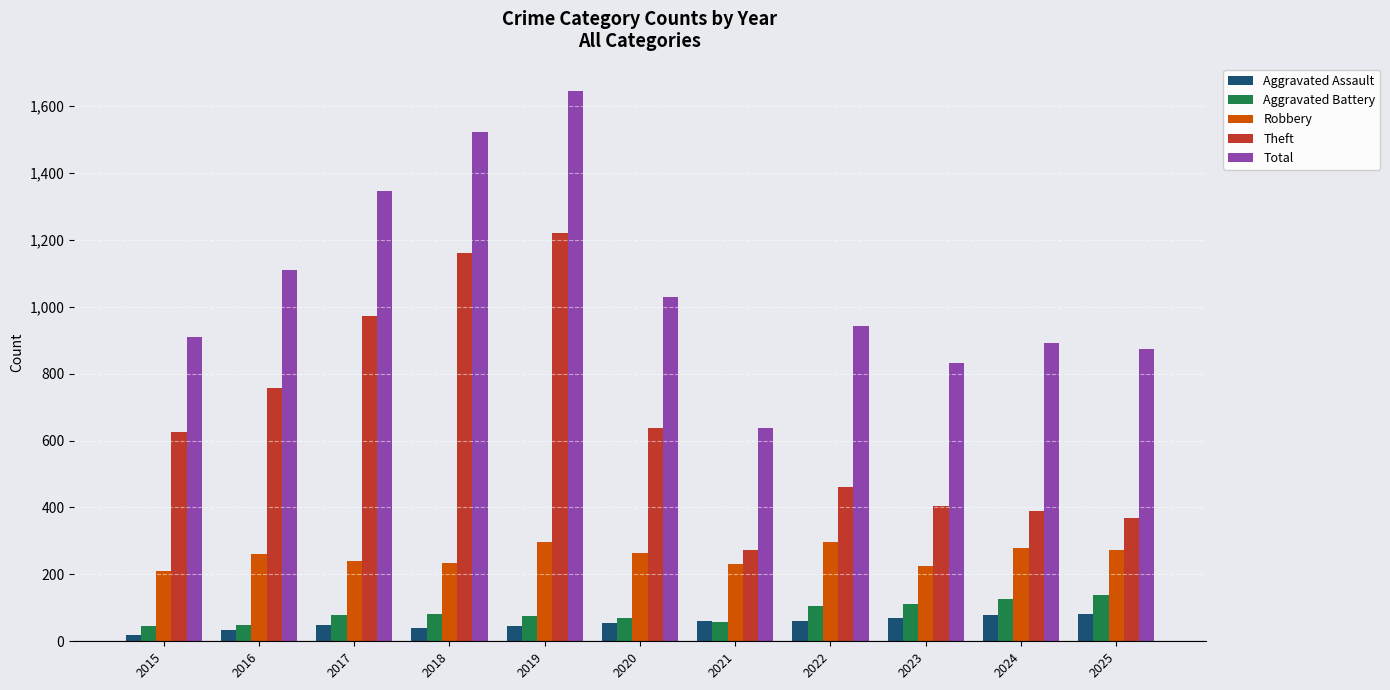

How many groups of bars are there?

11